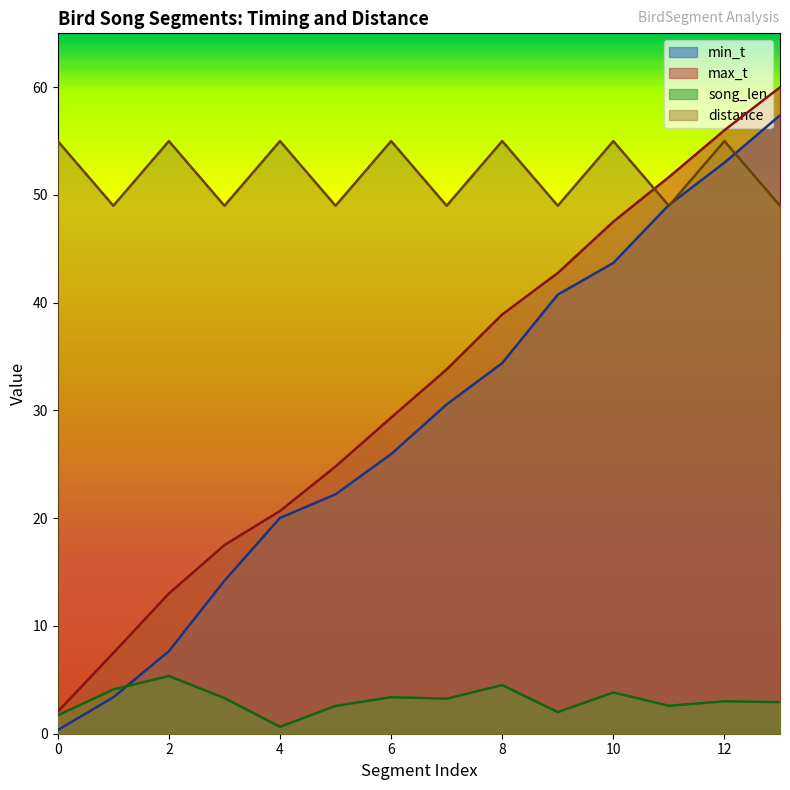

The value of min_t at 6 is 44.8. True or false?

False